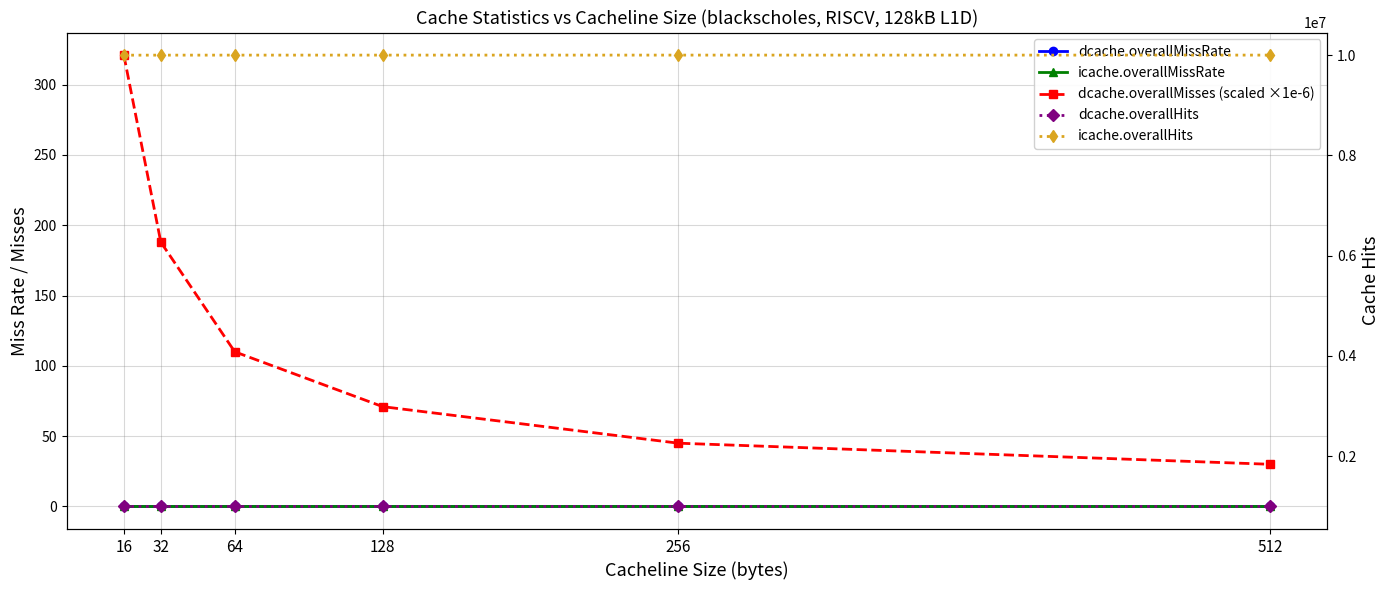

At which category is the sum across all series the highest?

512